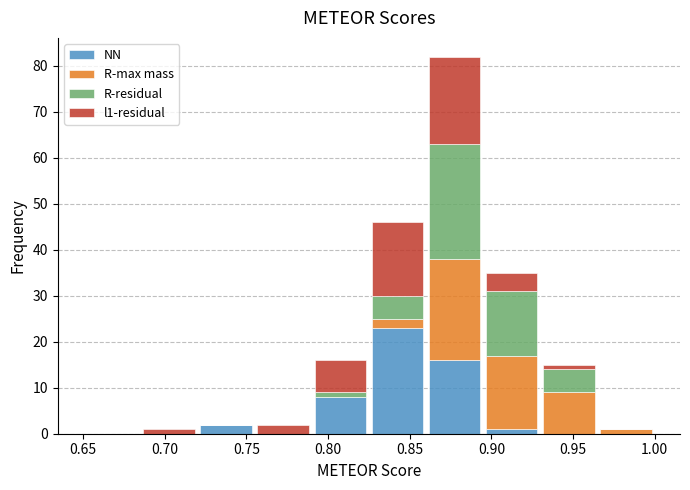

Reading left to right, transcribe this chart: for each stacked bar, give the range it covers on the x-axis and its total height. The values are not printed on the chart, so give them approximately, as read against the axis.

0.650 to 0.685: 0
0.685 to 0.720: 1
0.720 to 0.755: 2
0.755 to 0.790: 2
0.790 to 0.825: 16
0.825 to 0.860: 46
0.860 to 0.895: 82
0.895 to 0.930: 35
0.930 to 0.965: 15
0.965 to 1.000: 1